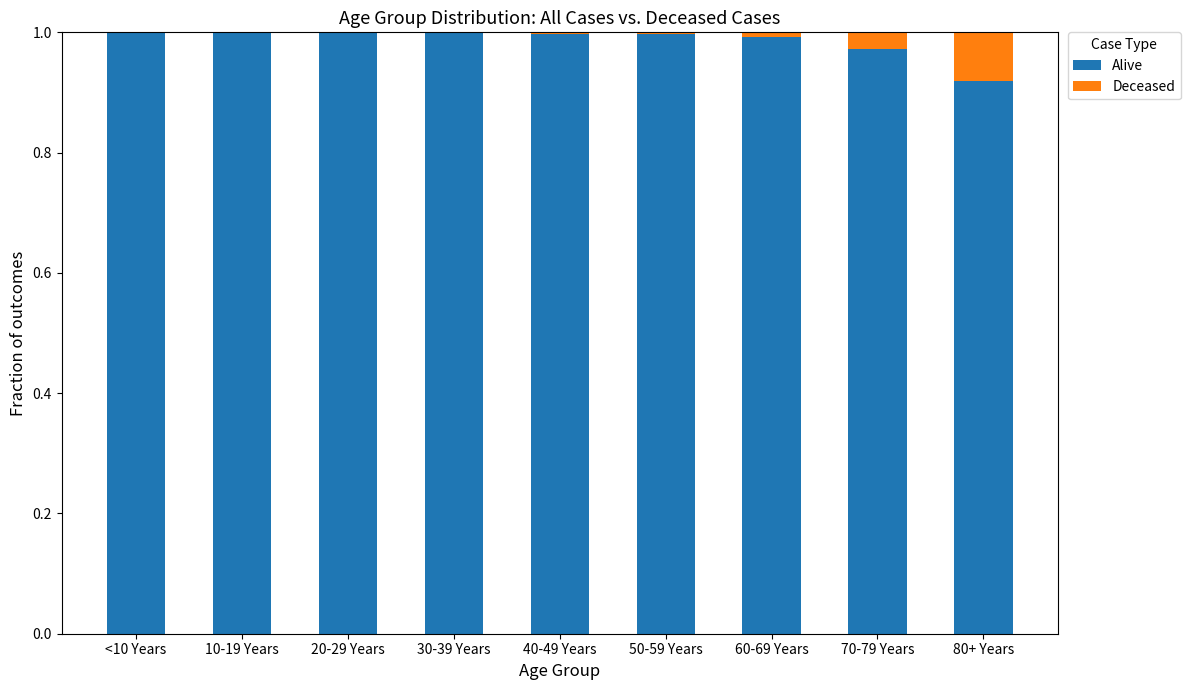

The value of Alive at 70-79 Years is 0.5. True or false?

False